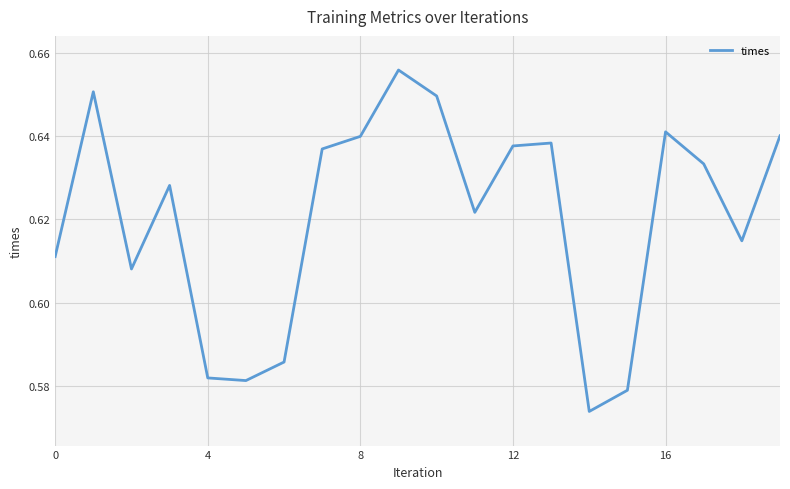

The chart shows a value of 0.3 at 12. True or false?

False